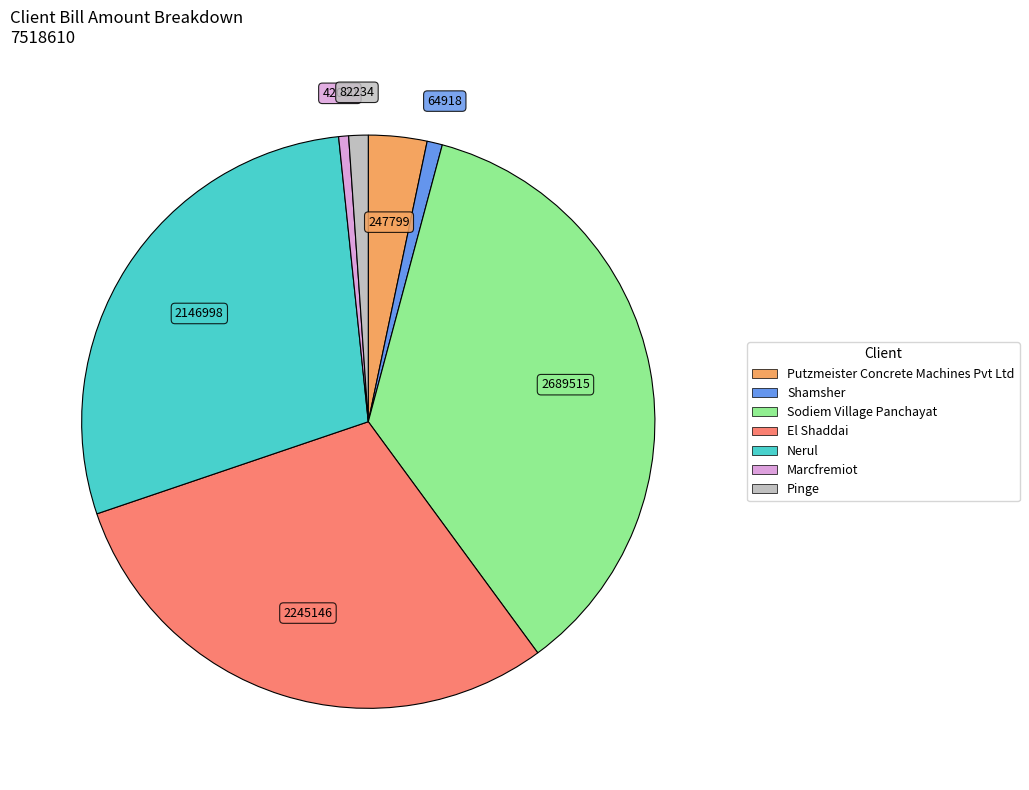

True or false: Sodiem Village Panchayat accounts for 48% of the total.

False